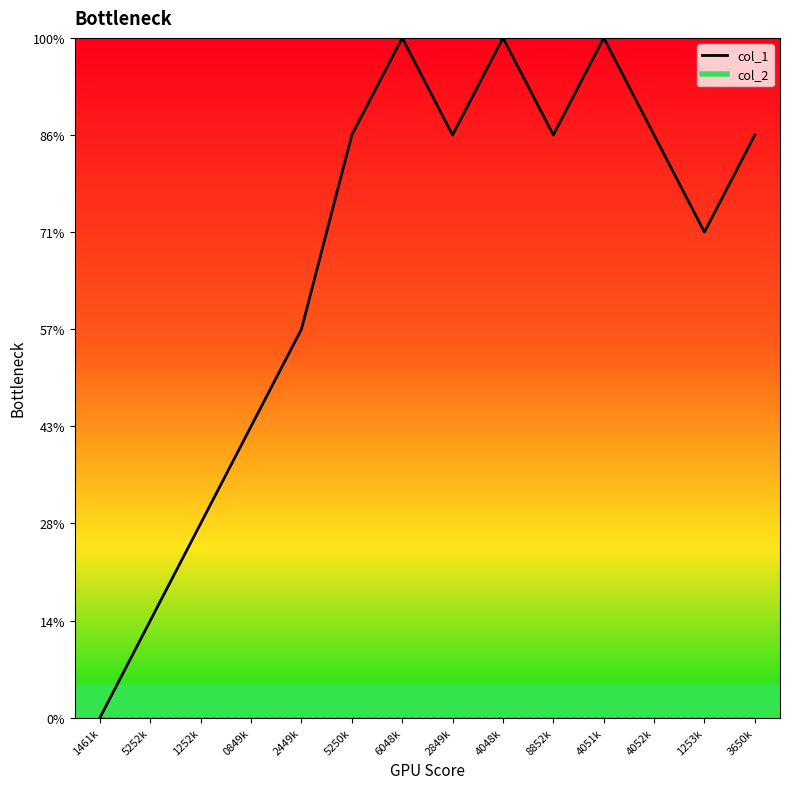

Count the number of categories in the chart.

14